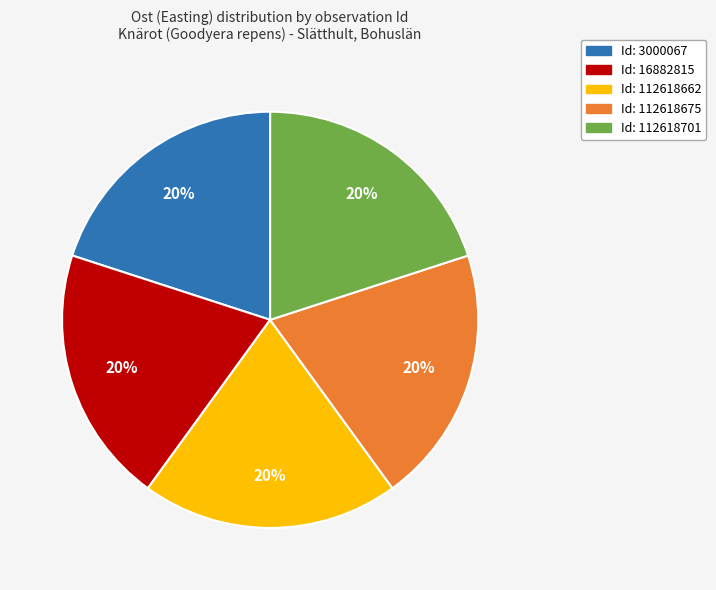

What percentage is the Id: 112618662 slice, to the nearest percent?

20%